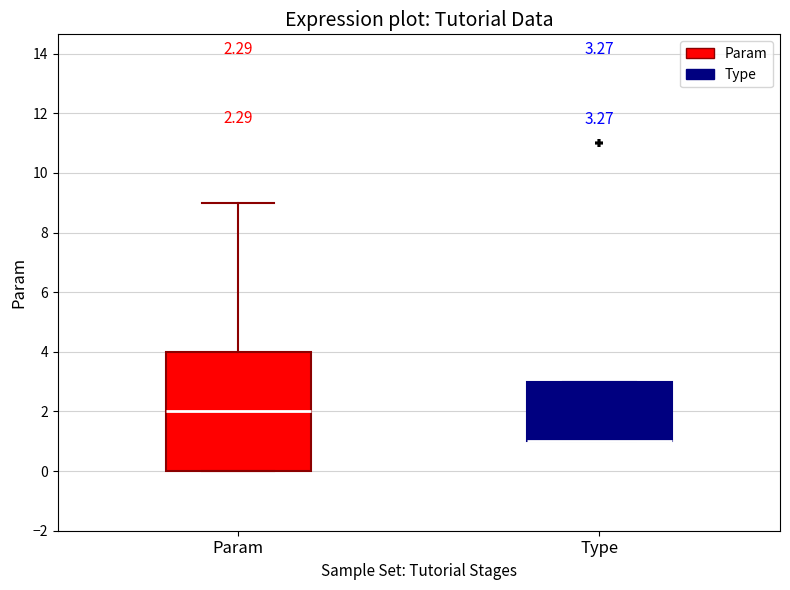

Which box is the tallest, from its lower edge to its upper edge?

Param